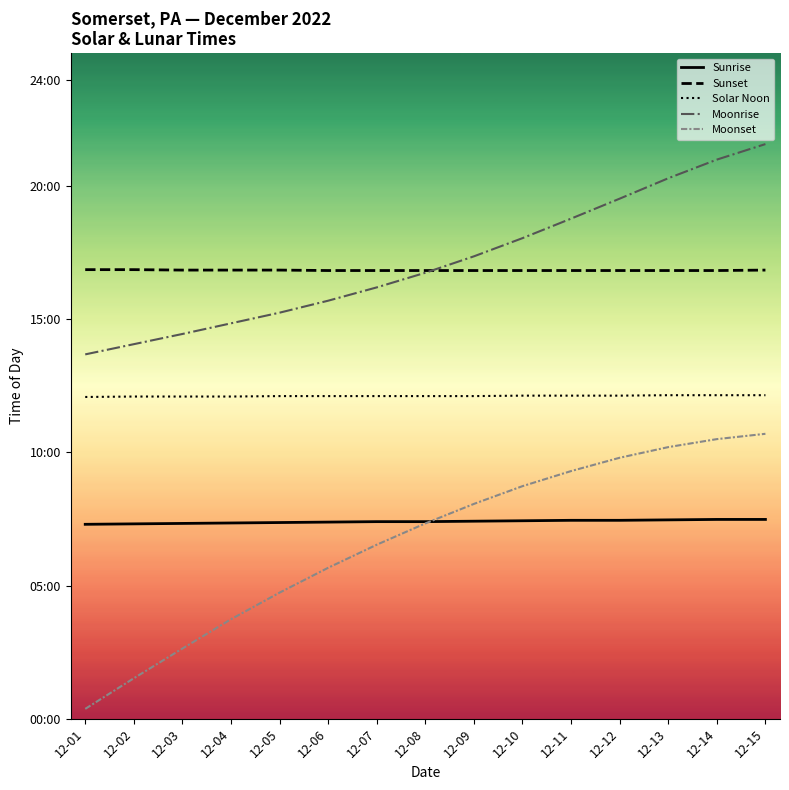

Reading right to left, list all the values displayed in this chart.

Sunrise: 449	449	448	447	447	446	445	444	444	443	442	441	440	439	438
Sunset: 1011	1010	1010	1010	1010	1010	1010	1010	1010	1010	1011	1011	1011	1012	1012
Solar Noon: 729	729	729	728	728	728	727	727	727	727	727	726	726	726	725
Moonrise: 1295	1260	1218	1172	1127	1083	1042	1005	972	942	915	891	867	844	821
Moonset: 642	630	612	588	558	524	484	440	392	340	284	224	158	91	22